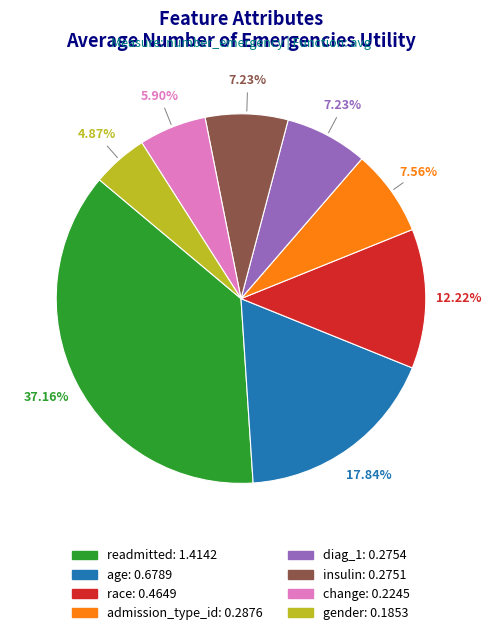

Which category has the biggest portion of the pie?

readmitted